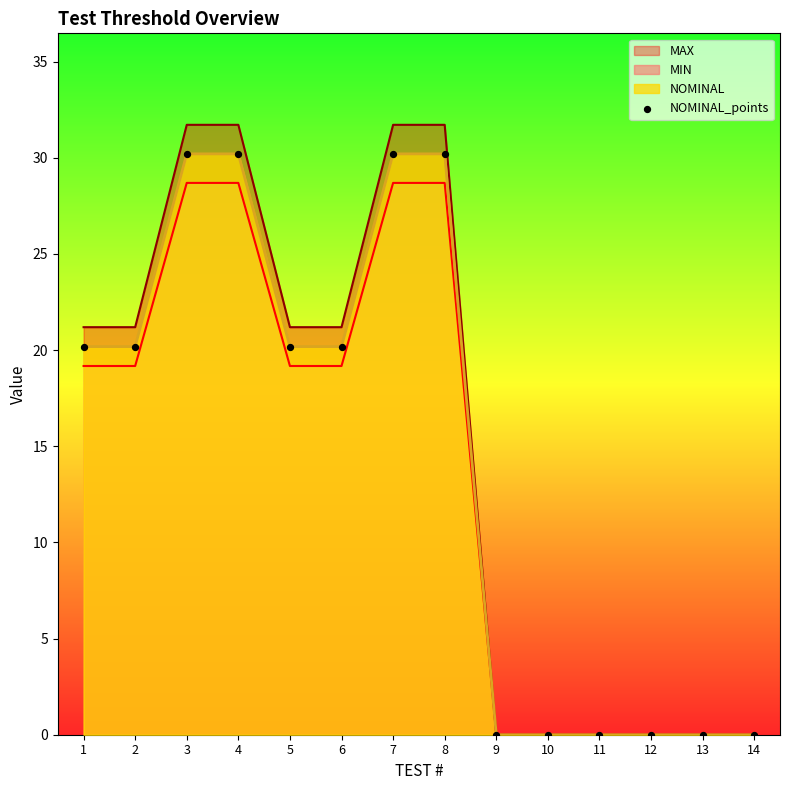

Which has a higher value, 1 or 4?

4